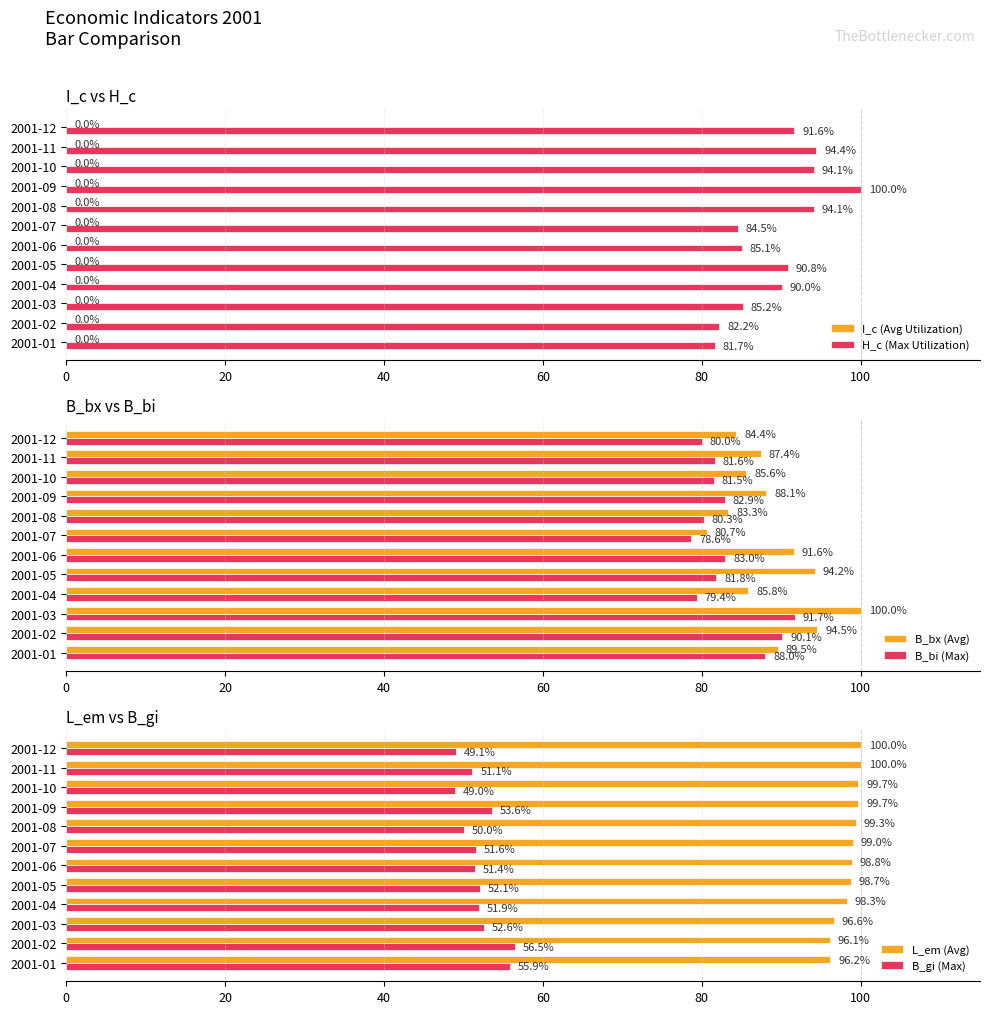

True or false: H_c (Max Utilization) has a value of 91.6 at 2001-12.

True